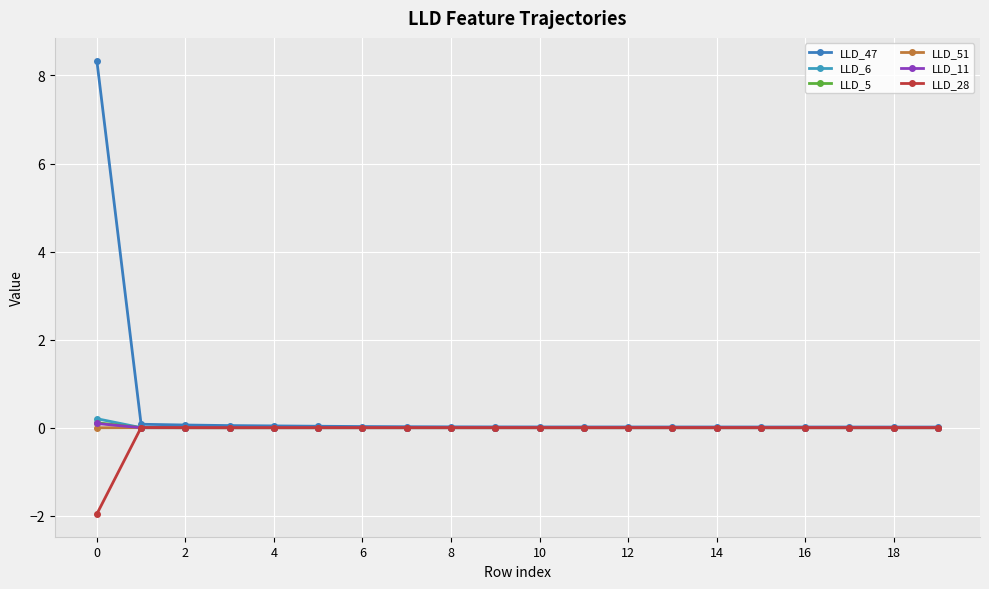

What is the sum of all LLD_5 values?

0.1